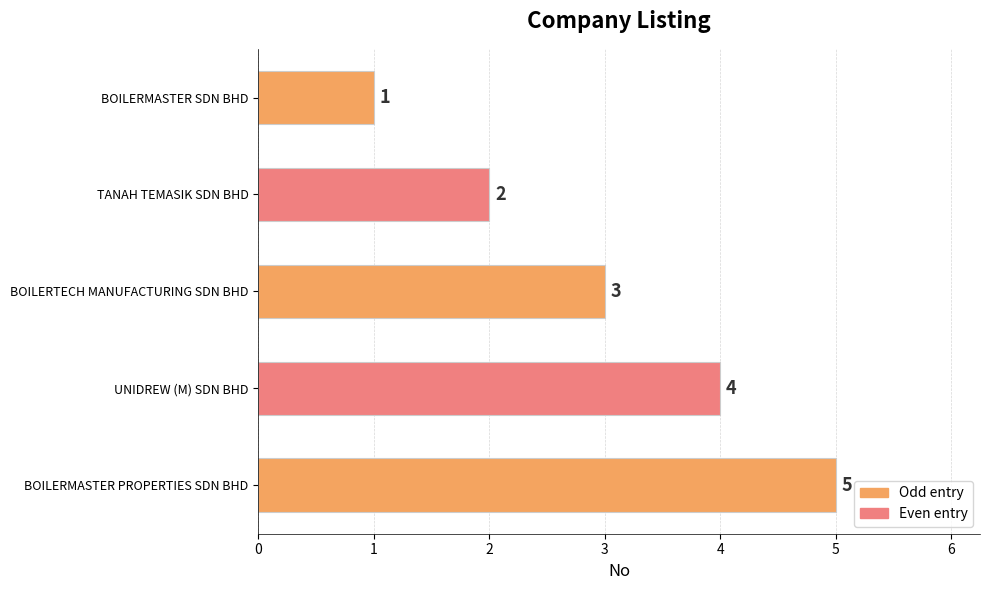

Approximately how many times larger is the value at BOILERMASTER PROPERTIES SDN BHD compared to BOILERMASTER SDN BHD?

5.0